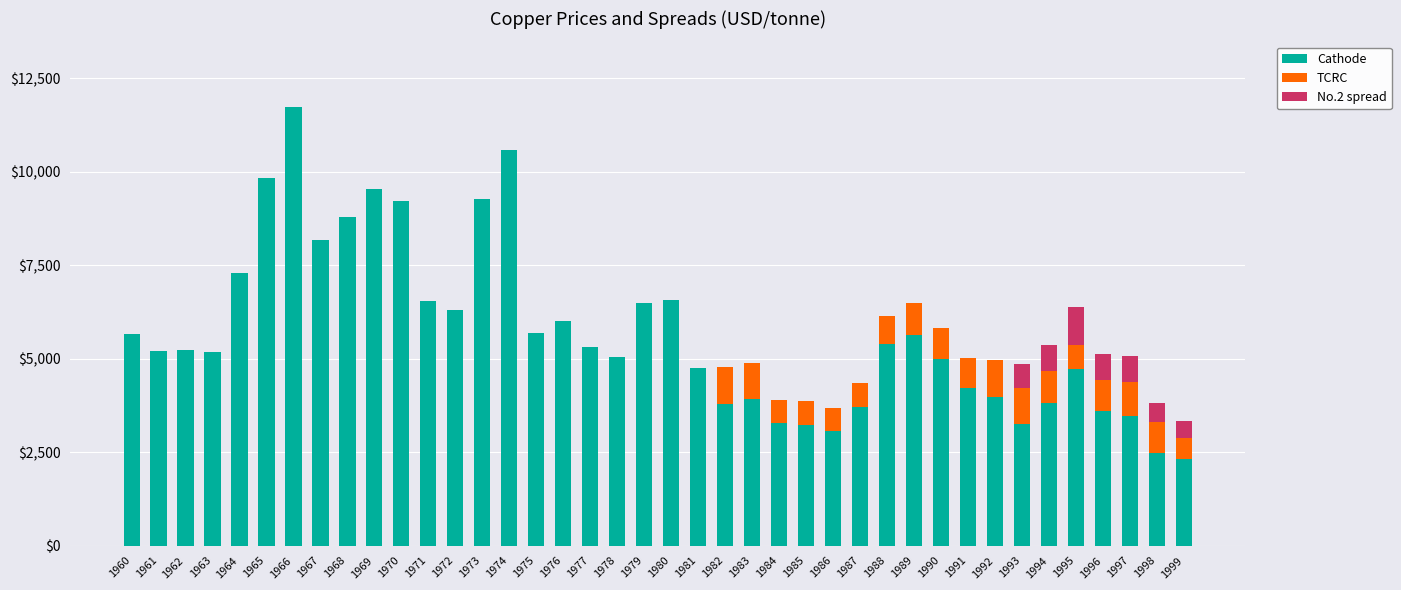

What is the highest value of the Cathode series?

11726.7